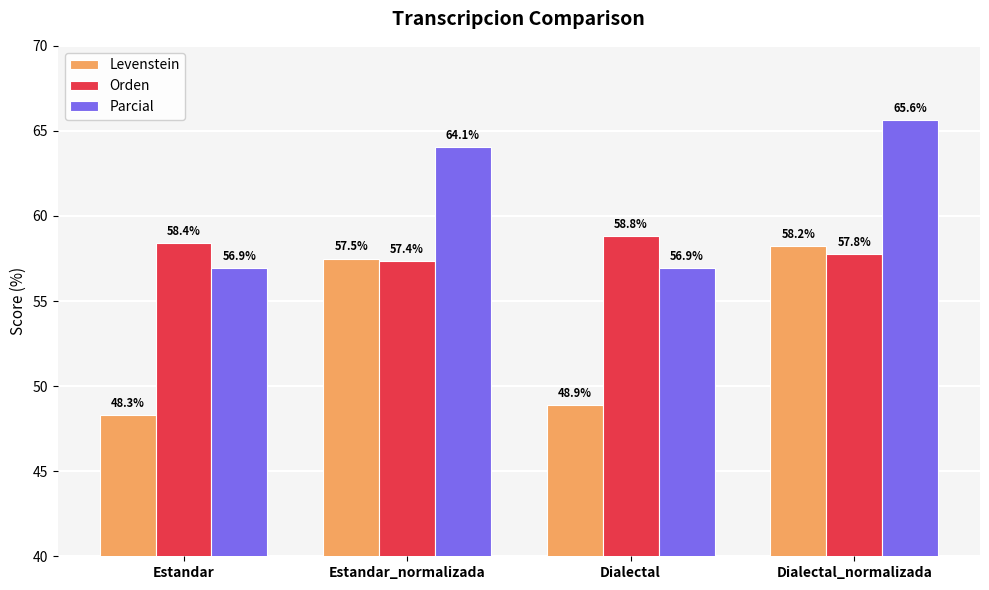

What is the sum of the Orden values at Estandar and Estandar_normalizada?

115.7